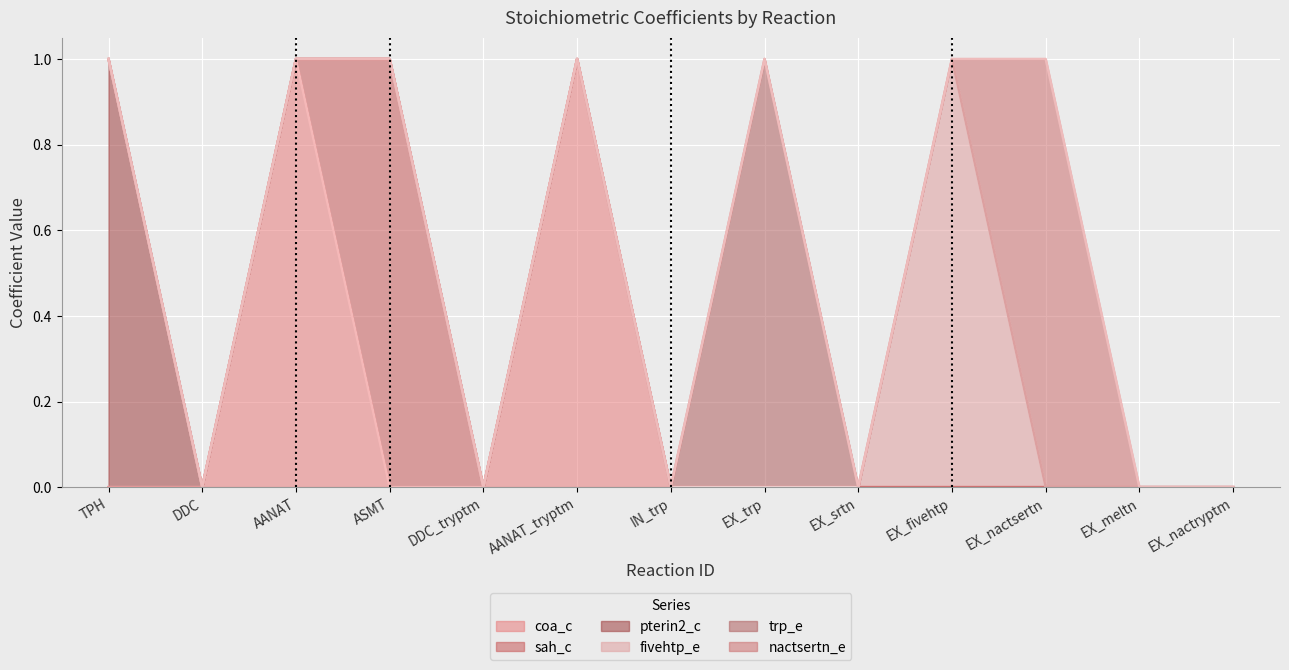

Between AANAT and DDC, which is larger?

AANAT